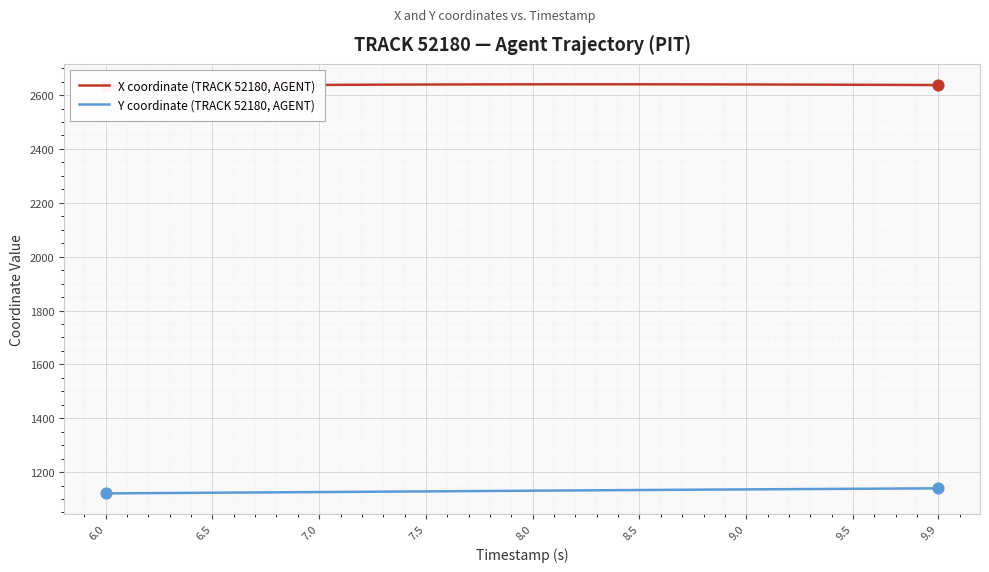

Which series has the largest Y range (max minus min)?

Y coordinate (TRACK 52180, AGENT)